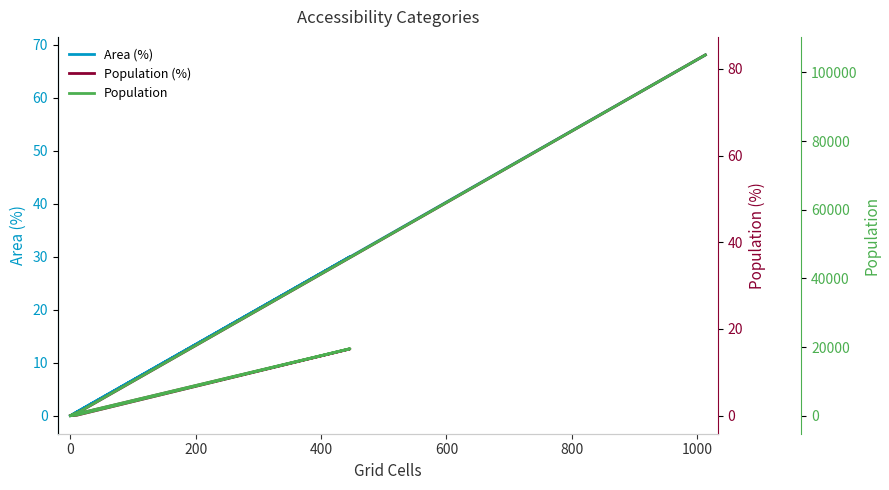

True or false: Population and Population (%) cross at least once.

False